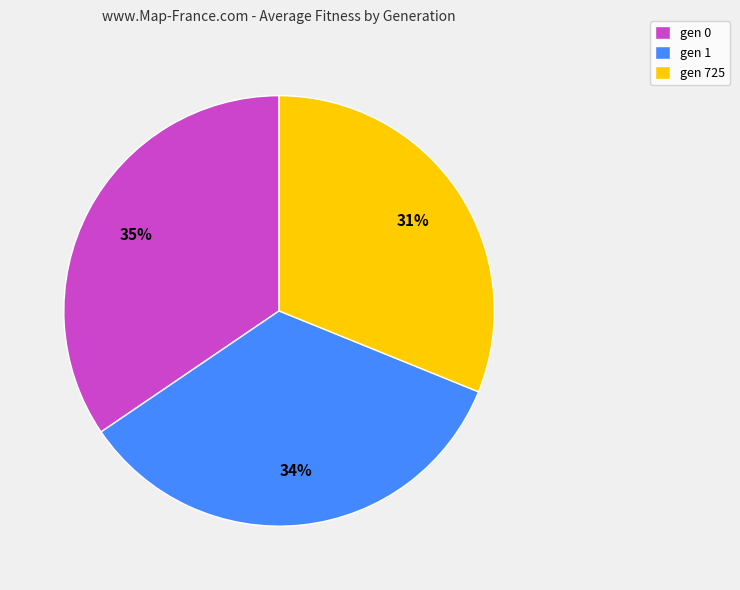

Approximately how many times larger is the value at gen 725 compared to gen 0?

0.9